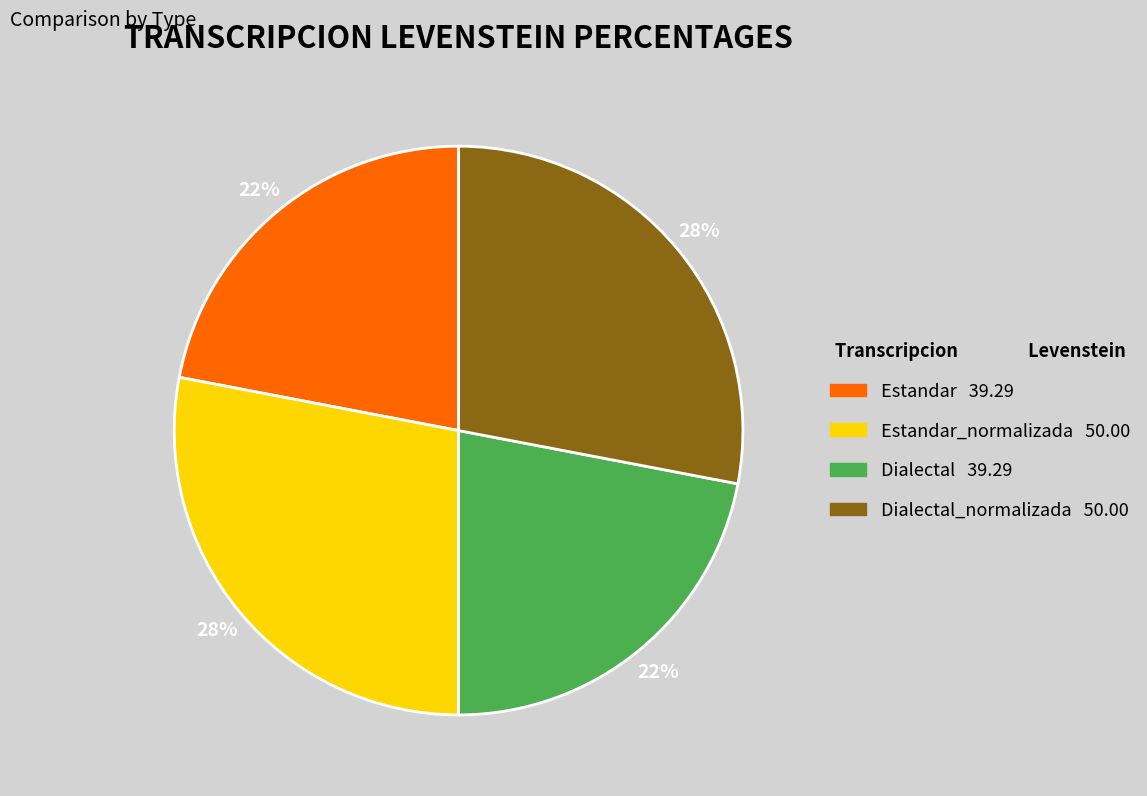

To the nearest percent, what is the difference between the largest and smallest slice percentages?

6%